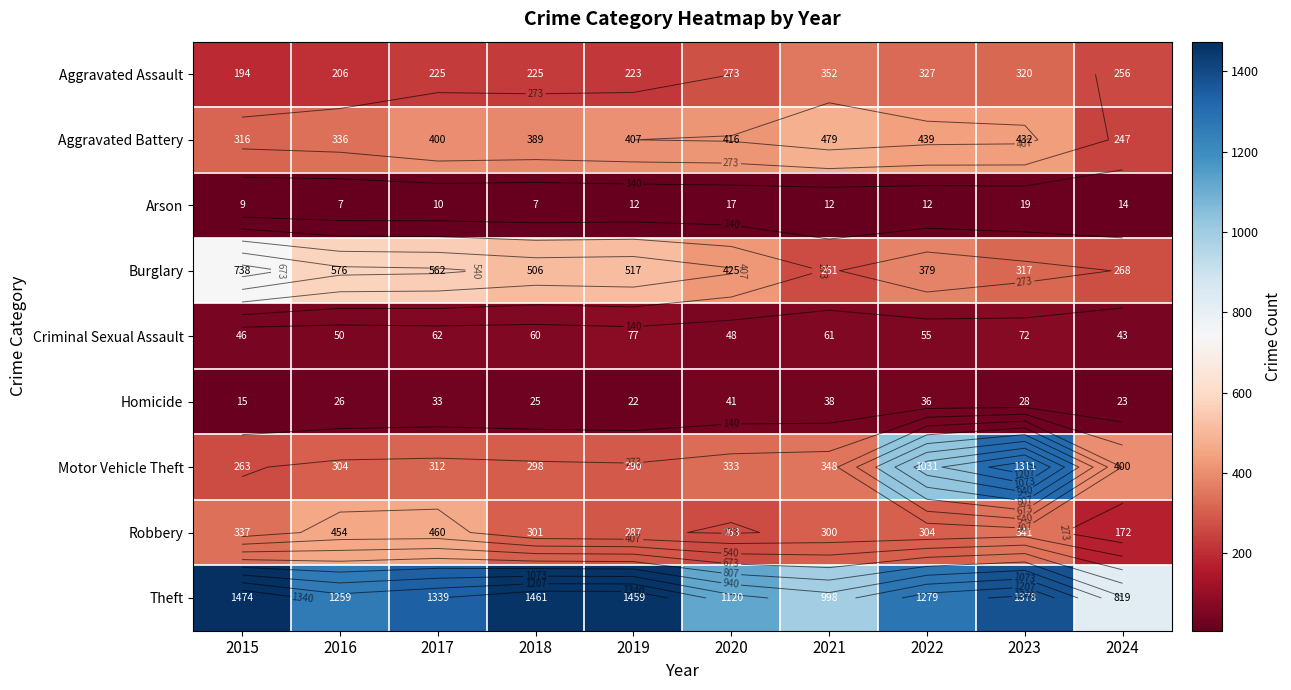

What is the maximum value shown in the chart?

1474